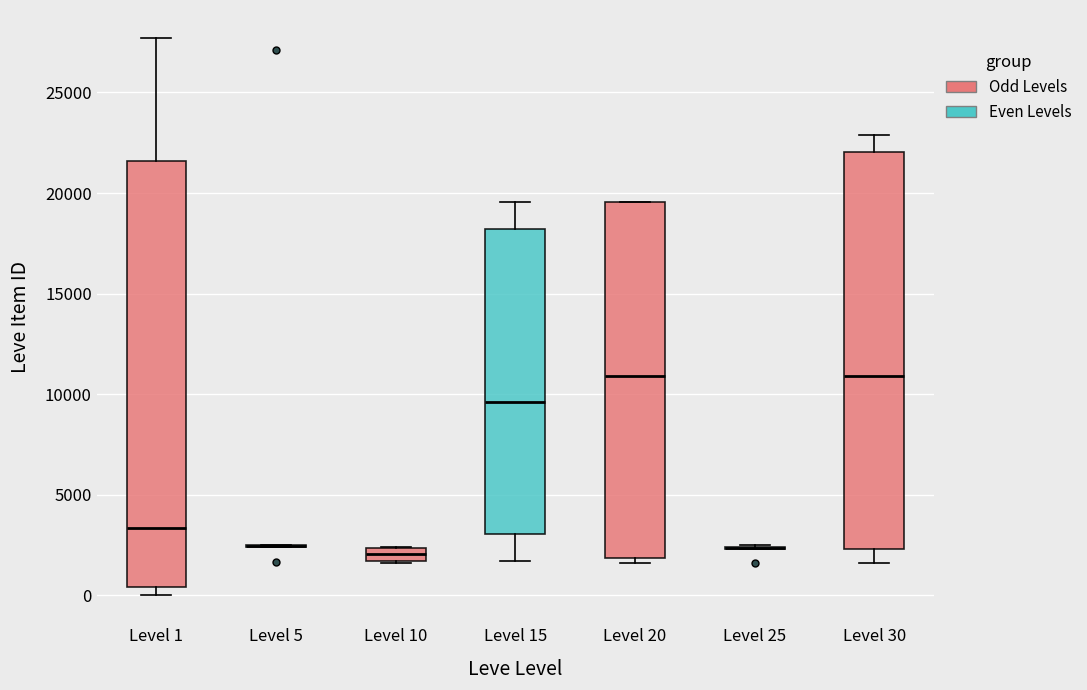

Which box is the tallest, from its lower edge to its upper edge?

Level 1